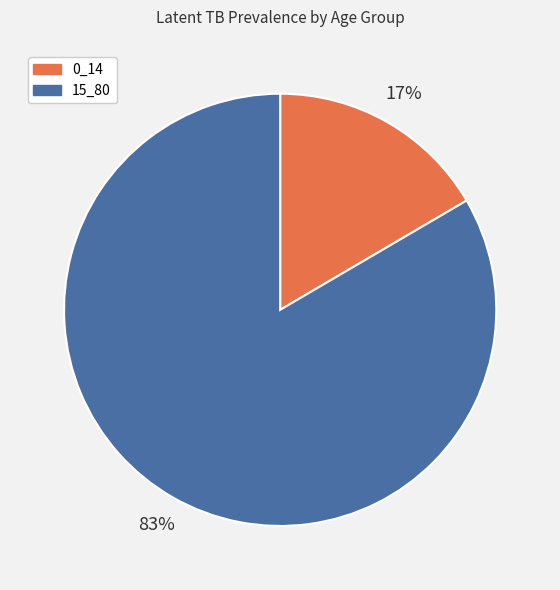

Count the number of slices in the pie.

2